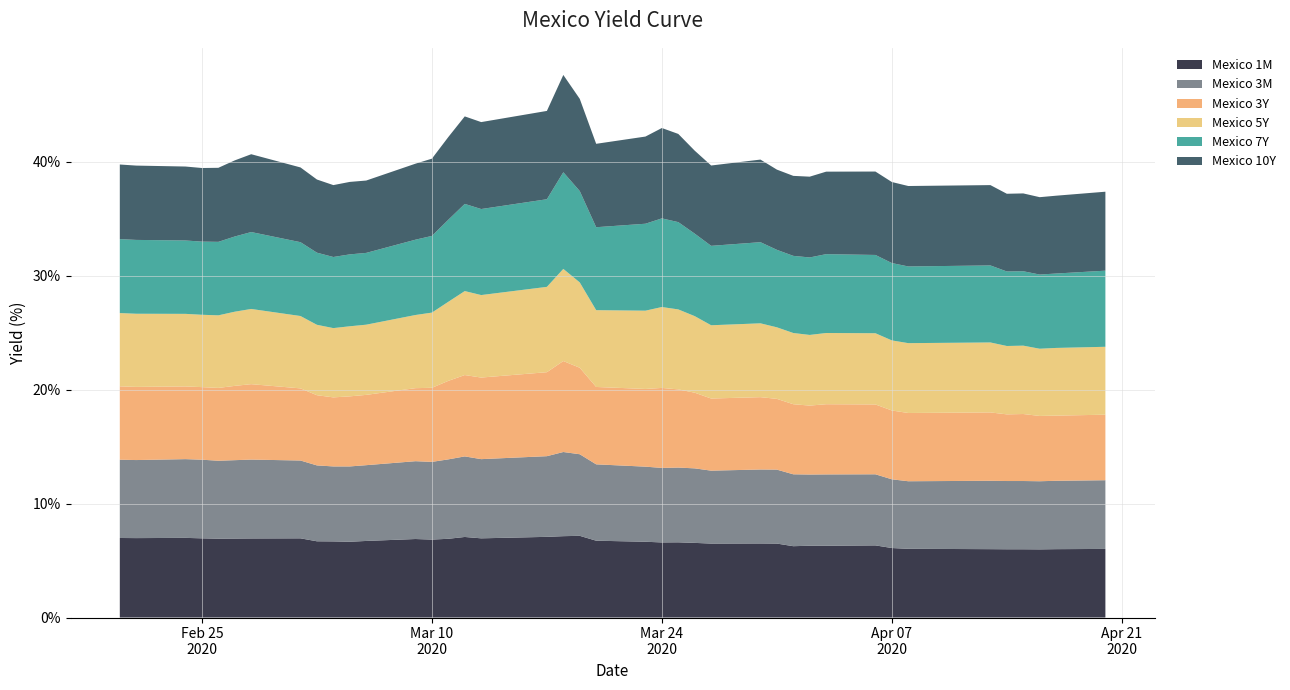

Reading left to right, transcribe all the data shown in this chart.

Mexico 1M: 2020-02-20=7.0	2020-02-21=7.0	2020-02-24=7.0	2020-02-25=7.0	2020-02-26=6.9	2020-02-27=6.9	2020-02-28=6.9	2020-03-02=7.0	2020-03-03=6.7	2020-03-04=6.7	2020-03-05=6.7	2020-03-06=6.7	2020-03-09=6.9	2020-03-10=6.8	2020-03-11=6.9	2020-03-12=7.1	2020-03-13=7.0	2020-03-17=7.1	2020-03-18=7.1	2020-03-19=7.2	2020-03-20=6.7	2020-03-23=6.7	2020-03-24=6.6	2020-03-25=6.6	2020-03-26=6.5	2020-03-27=6.5	2020-03-30=6.5	2020-03-31=6.5	2020-04-01=6.3	2020-04-02=6.3	2020-04-03=6.3	2020-04-06=6.3	2020-04-07=6.1	2020-04-08=6.0	2020-04-13=6.0	2020-04-14=6.0	2020-04-15=6.0	2020-04-16=6.0	2020-04-17=6.0	2020-04-20=6.0
Mexico 3M: 2020-02-20=6.9	2020-02-21=6.8	2020-02-24=6.9	2020-02-25=6.9	2020-02-26=6.8	2020-02-27=6.9	2020-02-28=6.9	2020-03-02=6.8	2020-03-03=6.7	2020-03-04=6.6	2020-03-05=6.6	2020-03-06=6.7	2020-03-09=6.8	2020-03-10=6.8	2020-03-11=7.0	2020-03-12=7.1	2020-03-13=7.0	2020-03-17=7.1	2020-03-18=7.4	2020-03-19=7.2	2020-03-20=6.7	2020-03-23=6.6	2020-03-24=6.5	2020-03-25=6.6	2020-03-26=6.5	2020-03-27=6.4	2020-03-30=6.5	2020-03-31=6.5	2020-04-01=6.3	2020-04-02=6.2	2020-04-03=6.3	2020-04-06=6.2	2020-04-07=6.0	2020-04-08=5.9	2020-04-13=6.0	2020-04-14=6.0	2020-04-15=6.0	2020-04-16=6.0	2020-04-17=6.0	2020-04-20=6.0
Mexico 3Y: 2020-02-20=6.4	2020-02-21=6.4	2020-02-24=6.4	2020-02-25=6.4	2020-02-26=6.4	2020-02-27=6.5	2020-02-28=6.6	2020-03-02=6.3	2020-03-03=6.2	2020-03-04=6.1	2020-03-05=6.2	2020-03-06=6.2	2020-03-09=6.4	2020-03-10=6.5	2020-03-11=6.9	2020-03-12=7.1	2020-03-13=7.2	2020-03-17=7.4	2020-03-18=8.0	2020-03-19=7.6	2020-03-20=6.8	2020-03-23=6.8	2020-03-24=7.0	2020-03-25=6.9	2020-03-26=6.6	2020-03-27=6.3	2020-03-30=6.3	2020-03-31=6.2	2020-04-01=6.2	2020-04-02=6.0	2020-04-03=6.2	2020-04-06=6.1	2020-04-07=6.0	2020-04-08=6.0	2020-04-13=6.0	2020-04-14=5.8	2020-04-15=5.9	2020-04-16=5.7	2020-04-17=5.7	2020-04-20=5.8
Mexico 5Y: 2020-02-20=6.4	2020-02-21=6.4	2020-02-24=6.4	2020-02-25=6.3	2020-02-26=6.4	2020-02-27=6.5	2020-02-28=6.6	2020-03-02=6.3	2020-03-03=6.2	2020-03-04=6.1	2020-03-05=6.2	2020-03-06=6.2	2020-03-09=6.4	2020-03-10=6.6	2020-03-11=6.9	2020-03-12=7.4	2020-03-13=7.2	2020-03-17=7.5	2020-03-18=8.1	2020-03-19=7.5	2020-03-20=6.7	2020-03-23=6.9	2020-03-24=7.1	2020-03-25=7.0	2020-03-26=6.7	2020-03-27=6.4	2020-03-30=6.5	2020-03-31=6.3	2020-04-01=6.2	2020-04-02=6.2	2020-04-03=6.2	2020-04-06=6.2	2020-04-07=6.2	2020-04-08=6.1	2020-04-13=6.1	2020-04-14=6.0	2020-04-15=6.0	2020-04-16=5.9	2020-04-17=5.9	2020-04-20=6.0
Mexico 7Y: 2020-02-20=6.5	2020-02-21=6.5	2020-02-24=6.4	2020-02-25=6.4	2020-02-26=6.5	2020-02-27=6.6	2020-02-28=6.8	2020-03-02=6.5	2020-03-03=6.3	2020-03-04=6.2	2020-03-05=6.3	2020-03-06=6.3	2020-03-09=6.6	2020-03-10=6.7	2020-03-11=7.2	2020-03-12=7.7	2020-03-13=7.5	2020-03-17=7.7	2020-03-18=8.5	2020-03-19=8.0	2020-03-20=7.3	2020-03-23=7.6	2020-03-24=7.8	2020-03-25=7.7	2020-03-26=7.2	2020-03-27=7.0	2020-03-30=7.1	2020-03-31=6.8	2020-04-01=6.8	2020-04-02=6.8	2020-04-03=6.9	2020-04-06=6.9	2020-04-07=6.8	2020-04-08=6.7	2020-04-13=6.8	2020-04-14=6.5	2020-04-15=6.5	2020-04-16=6.5	2020-04-17=6.5	2020-04-20=6.7
Mexico 10Y: 2020-02-20=6.5	2020-02-21=6.5	2020-02-24=6.5	2020-02-25=6.5	2020-02-26=6.5	2020-02-27=6.7	2020-02-28=6.8	2020-03-02=6.6	2020-03-03=6.4	2020-03-04=6.3	2020-03-05=6.4	2020-03-06=6.3	2020-03-09=6.7	2020-03-10=6.8	2020-03-11=7.3	2020-03-12=7.7	2020-03-13=7.6	2020-03-17=7.8	2020-03-18=8.5	2020-03-19=8.1	2020-03-20=7.3	2020-03-23=7.7	2020-03-24=7.9	2020-03-25=7.7	2020-03-26=7.3	2020-03-27=7.0	2020-03-30=7.2	2020-03-31=7.0	2020-04-01=7.0	2020-04-02=7.1	2020-04-03=7.2	2020-04-06=7.3	2020-04-07=7.1	2020-04-08=7.1	2020-04-13=7.0	2020-04-14=6.8	2020-04-15=6.8	2020-04-16=6.8	2020-04-17=6.8	2020-04-20=6.9